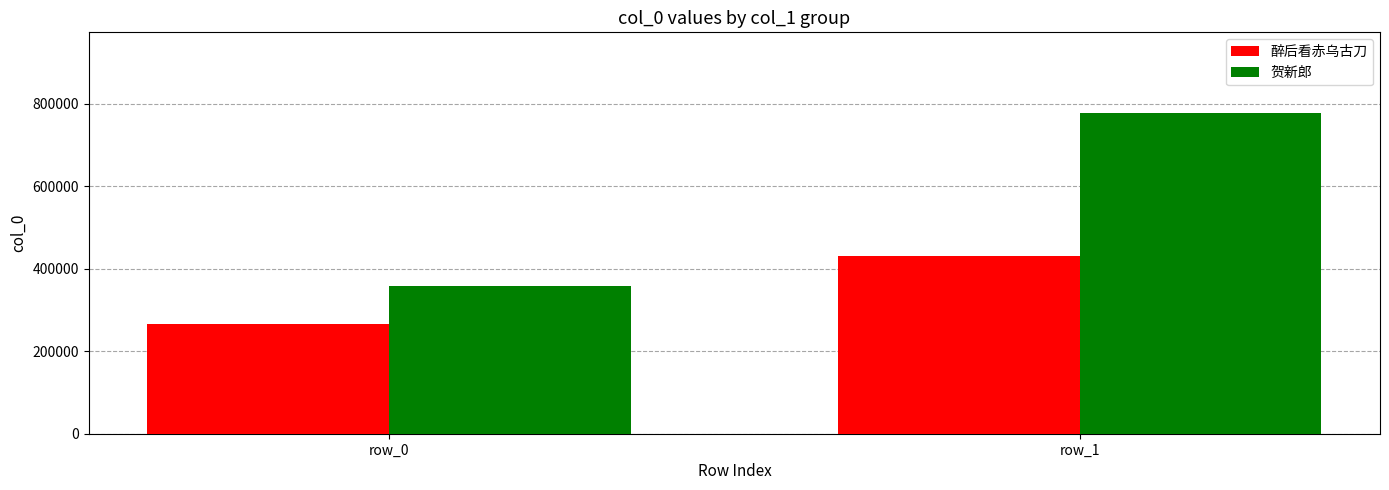

How many data points does each series have?

2